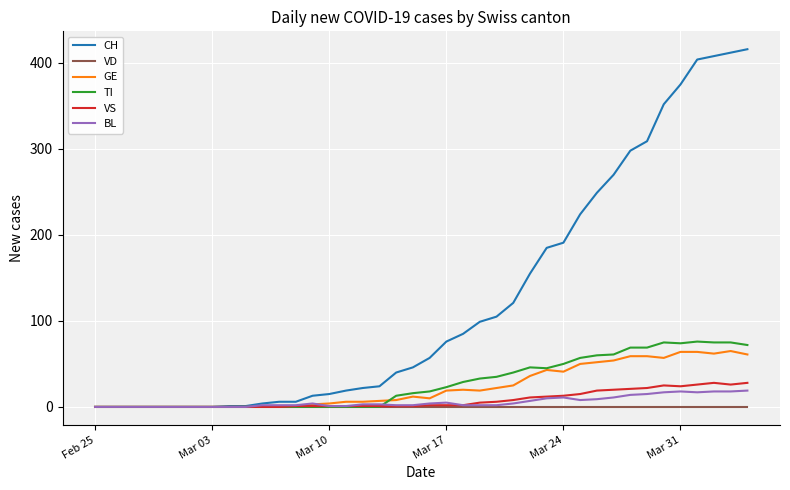

Which series has the largest total across all categories?

CH